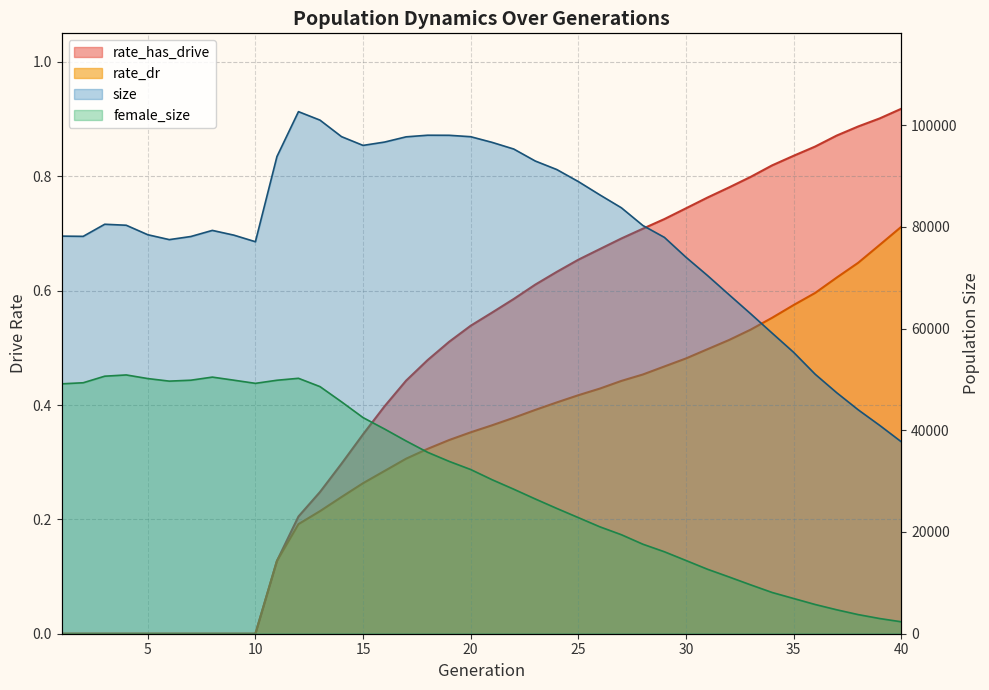

The rate_dr series shows 0.0 at 9. True or false?

True